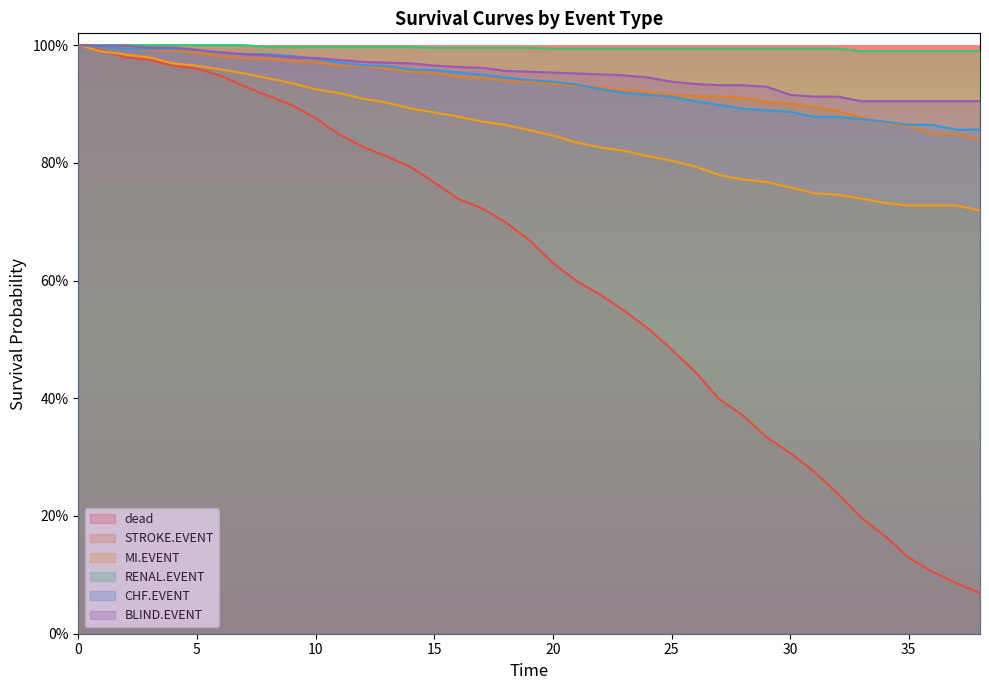

How many distinct data groups are displayed?

6